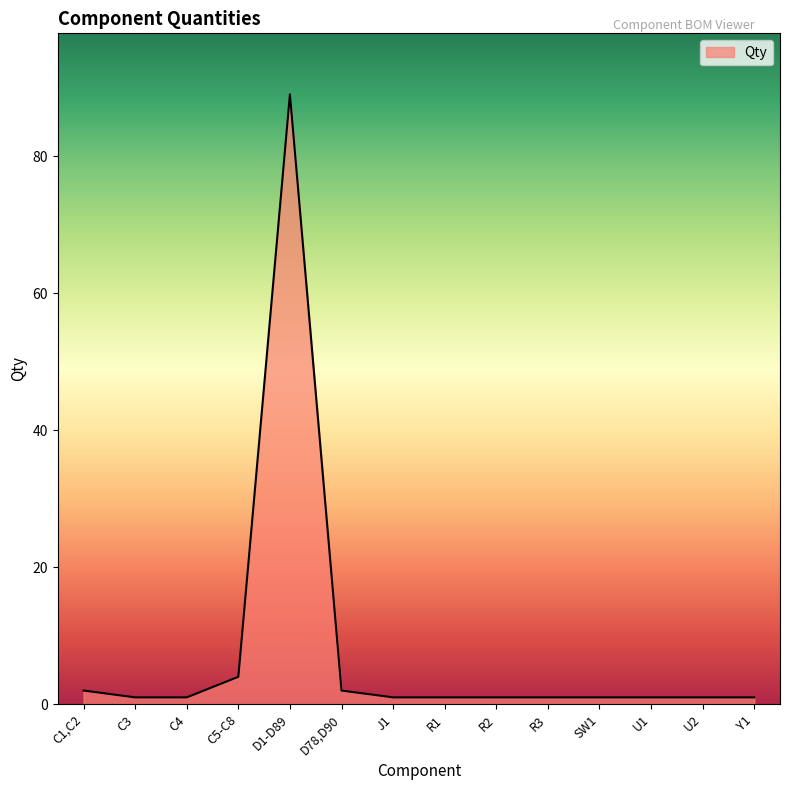

What is the difference between the maximum and minimum values?

88